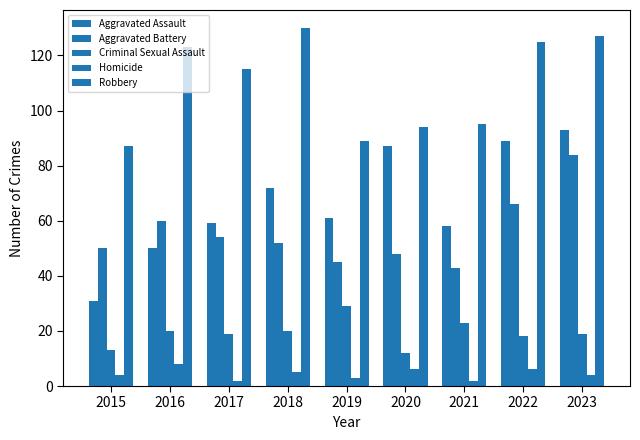

Which series changed the most between 2015 and 2022?

Aggravated Assault